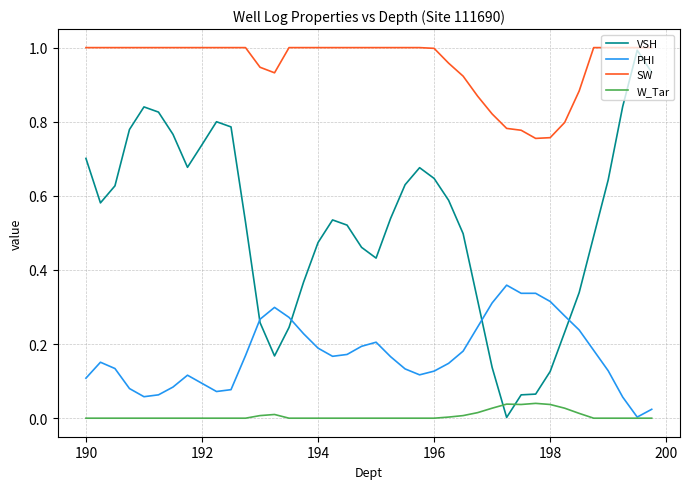

Which series has the largest range (max minus min)?

VSH